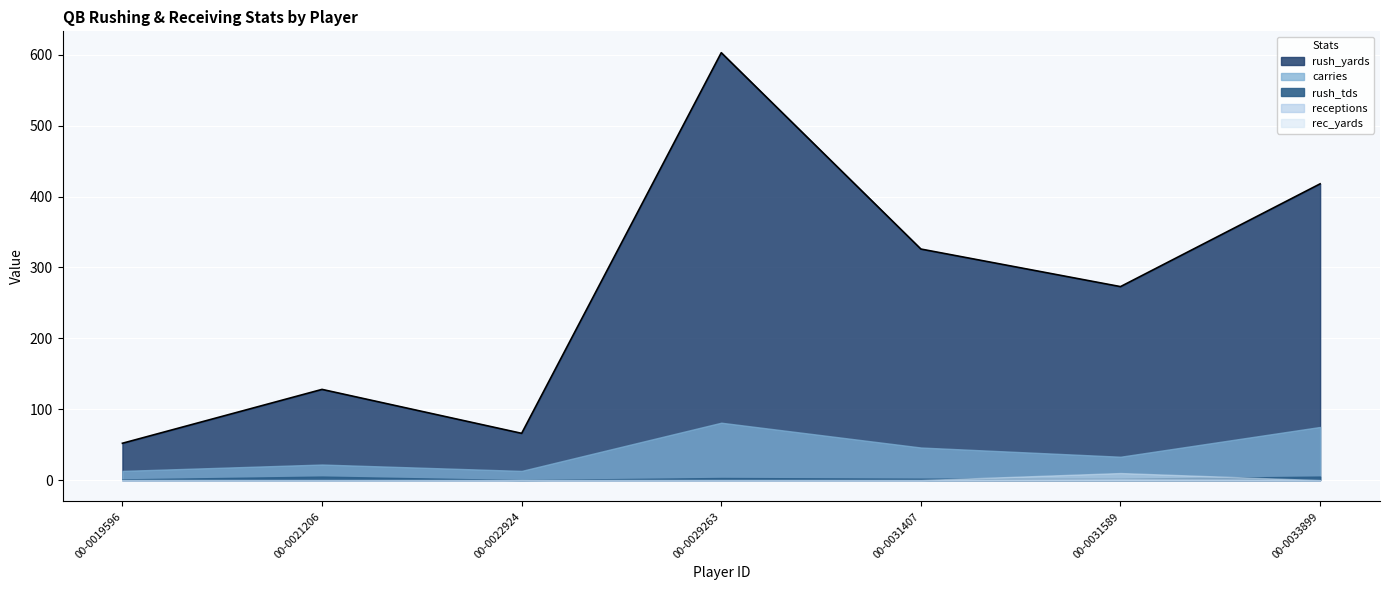

Rank the categories by carries value from highest to lowest.

00-0029263, 00-0033899, 00-0031407, 00-0031589, 00-0021206, 00-0019596, 00-0022924